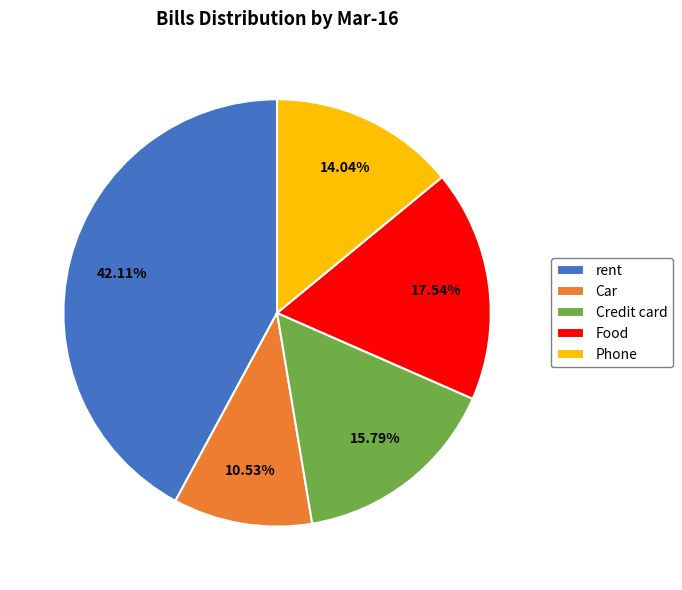

What percentage do Credit card and Phone together represent?

29.8%